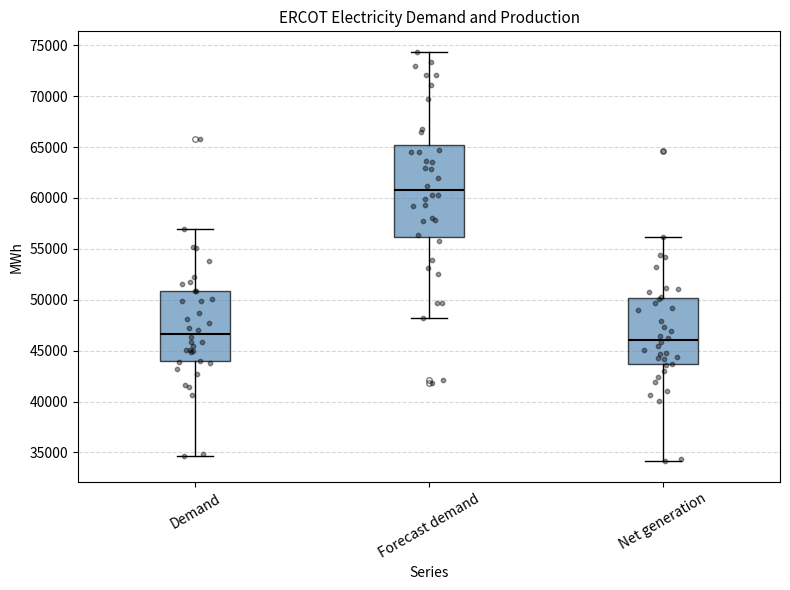

Reading left to right, transcribe this box plot: for each box, give where its median line is, the range the box spans, and where its two whiskers end, as read against the y-axis. The values are not printed on the chart, so give them approximately, as read against the axis.

Demand: median 46500, box 44000 to 51000, whiskers 34500 to 57000
Forecast demand: median 61000, box 56000 to 65000, whiskers 48000 to 74500
Net generation: median 46000, box 43500 to 50000, whiskers 34000 to 56000